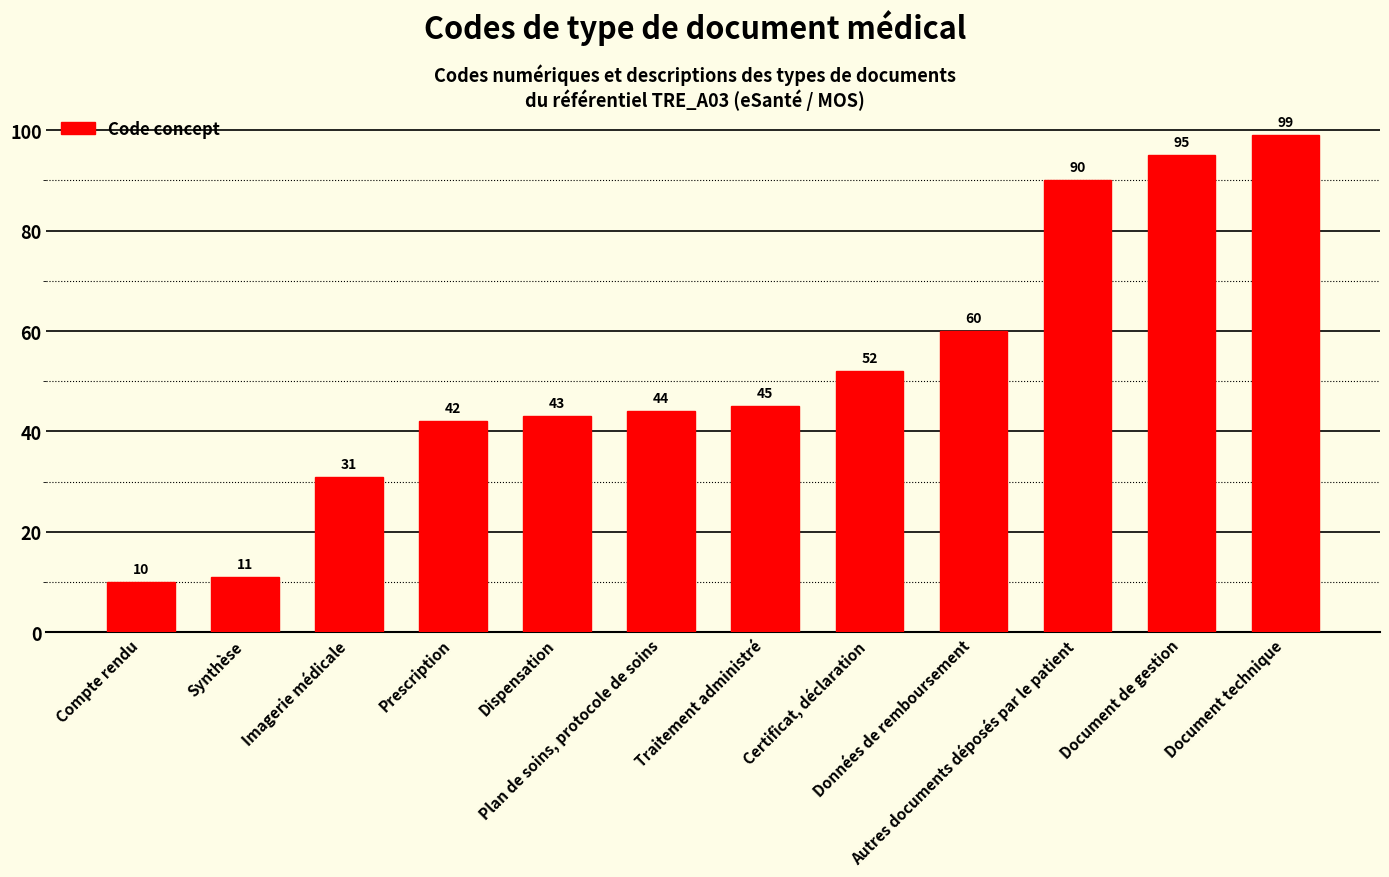

What is the label of the 12th bar from the left?

Document technique